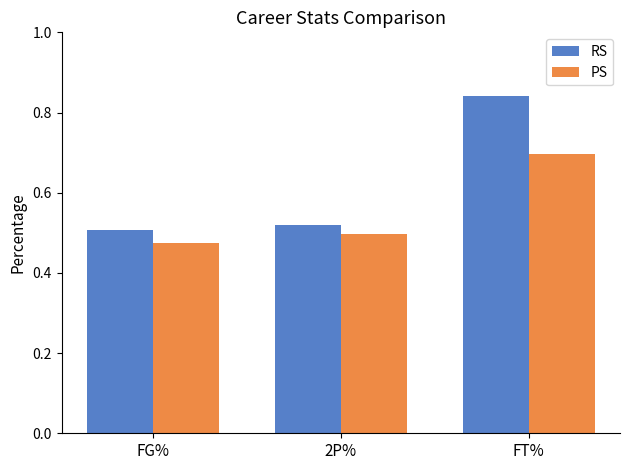

Which category has the highest value across all series?

FT%